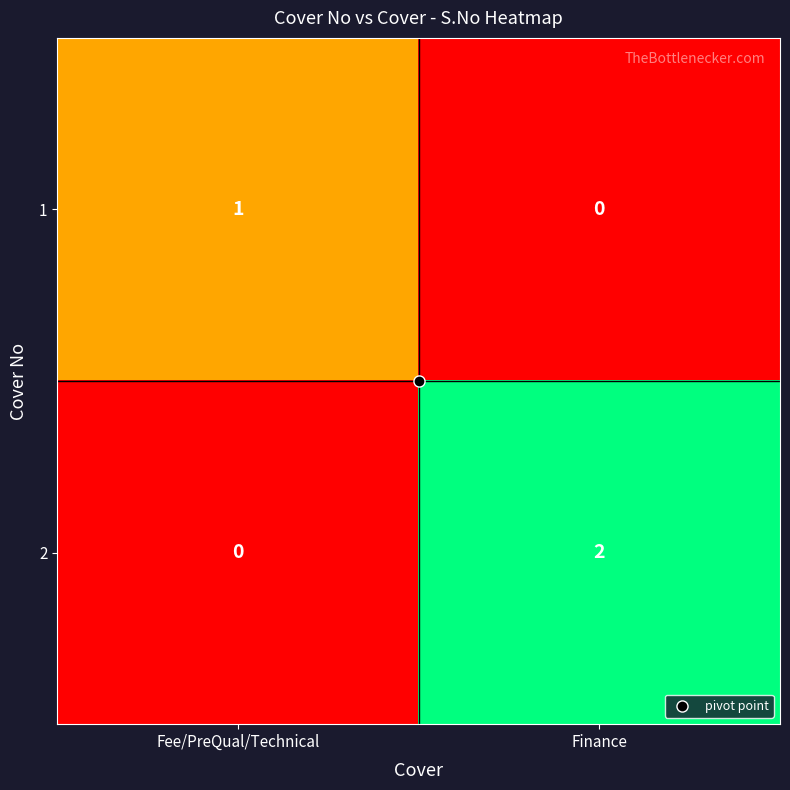

Where is 1 nearest to the value 0?

Finance